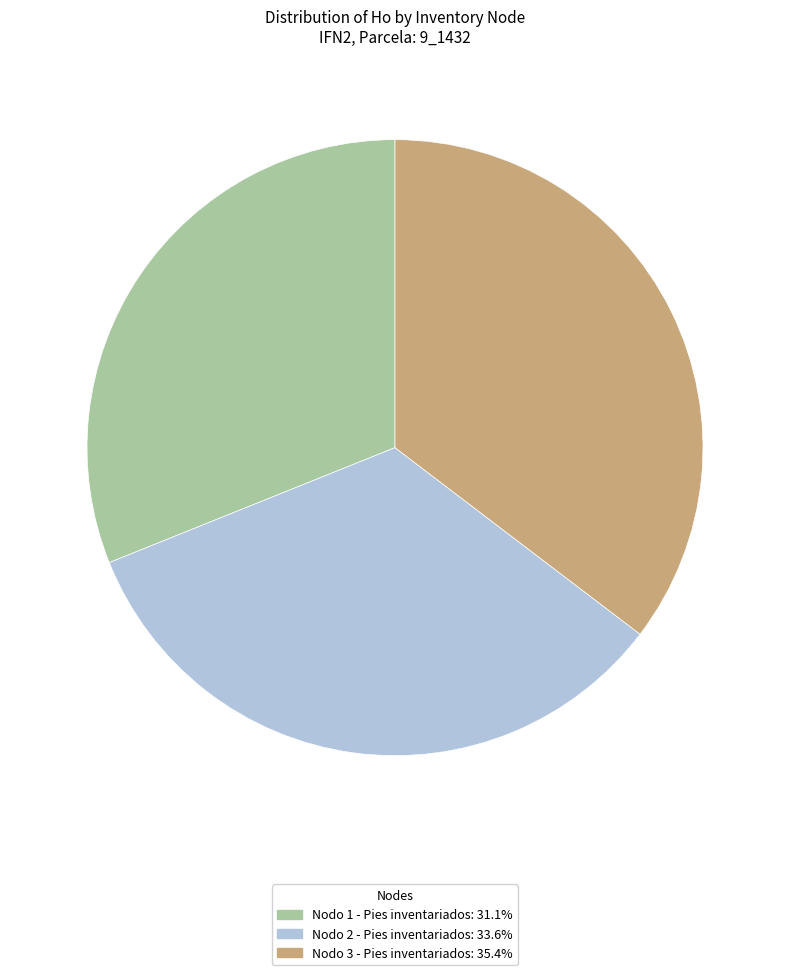

Rank the categories by value from lowest to highest.

Nodo 1 - Pies inventariados, Nodo 2 - Pies inventariados, Nodo 3 - Pies inventariados